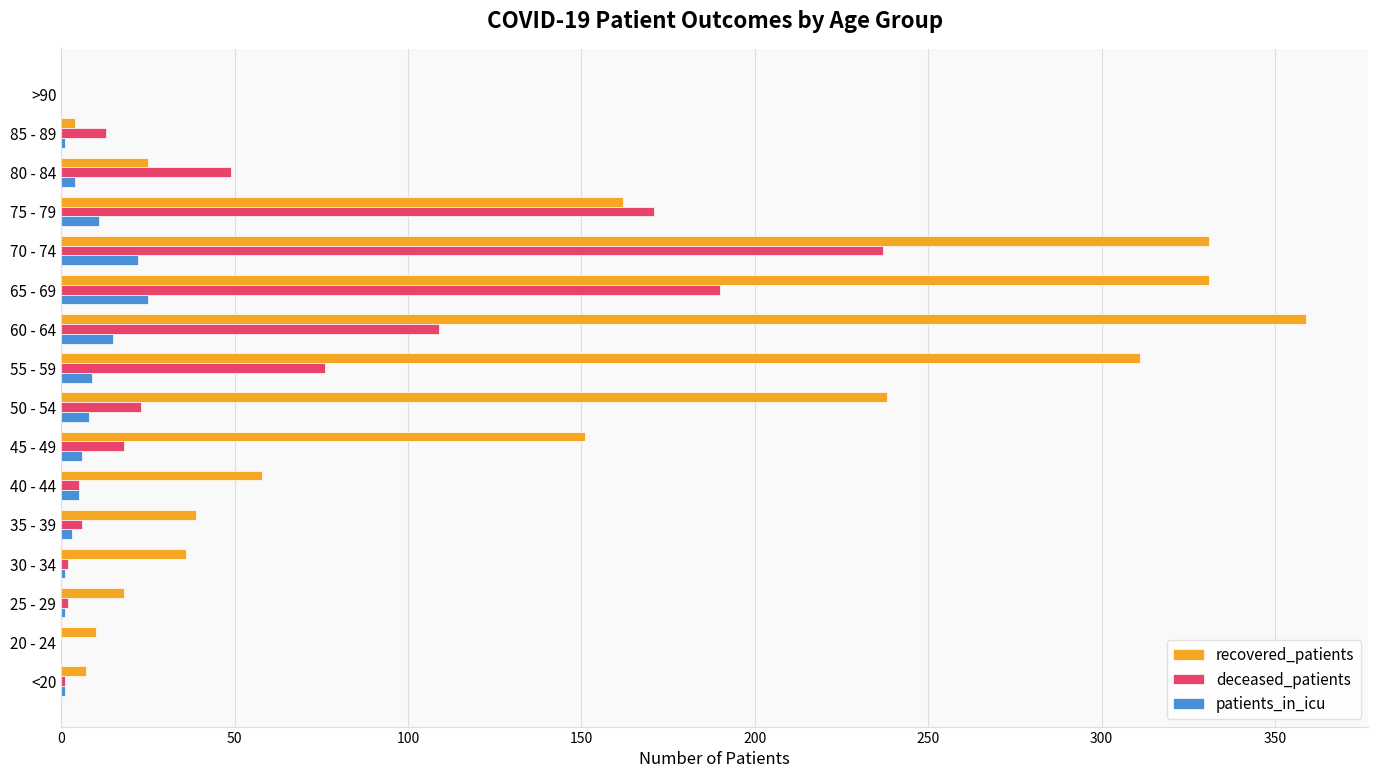

The deceased_patients series shows 6 at 35 - 39. True or false?

True